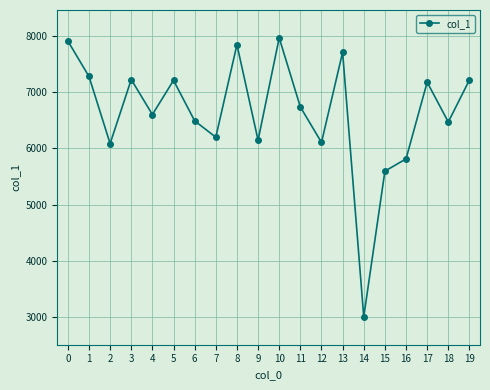

How many series are shown in this chart?

1